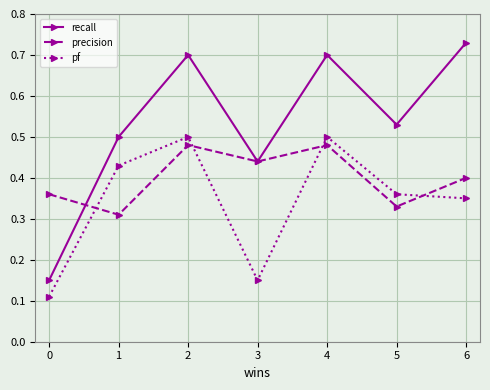

Where do precision and recall first cross each other?

0 and 1